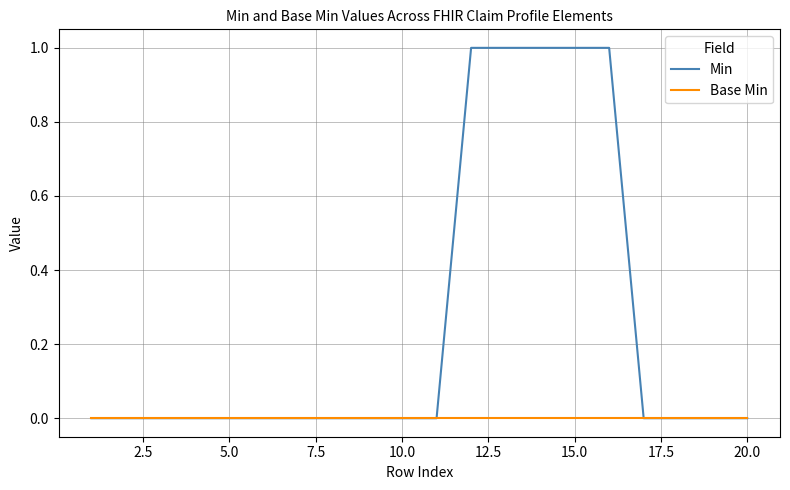

List the series in order of their overall mean, lowest first.

Base Min, Min